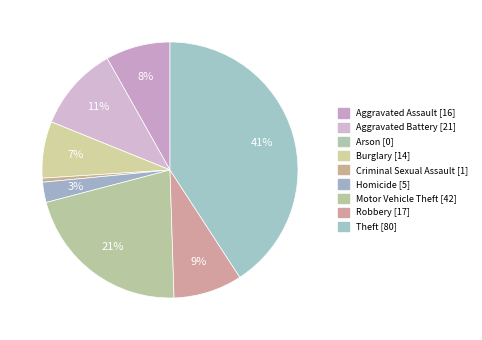

To the nearest percent, what percentage of the pie is Theft?

41%